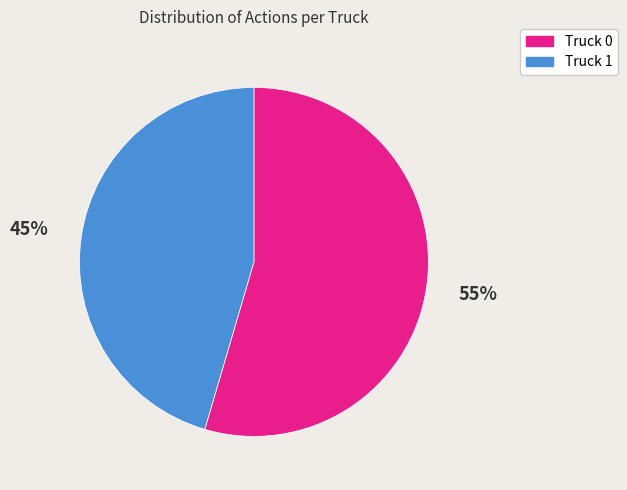

Is there any slice that represents more than half of the pie?

Yes